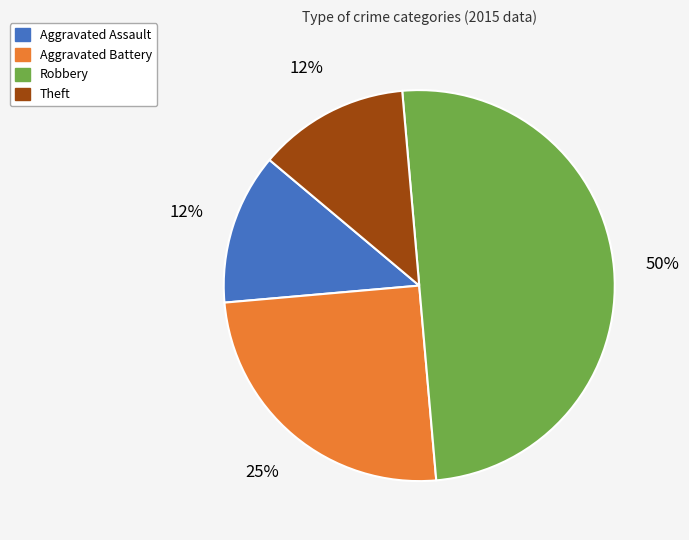

To the nearest percent, what is the difference between the largest and smallest slice percentages?

37%